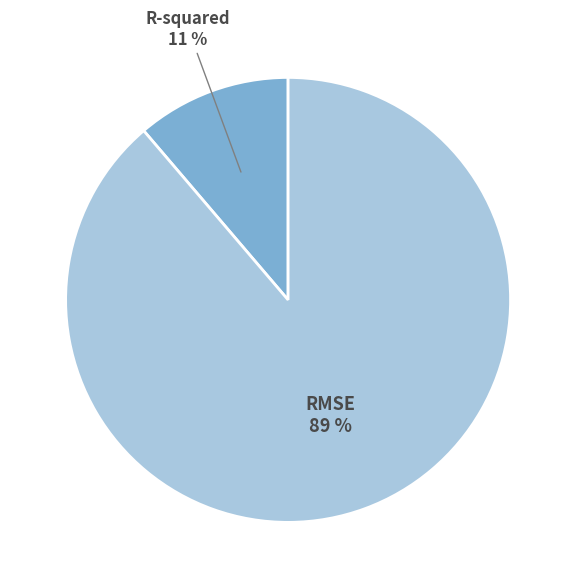

To the nearest percent, what is the average slice percentage?

50%